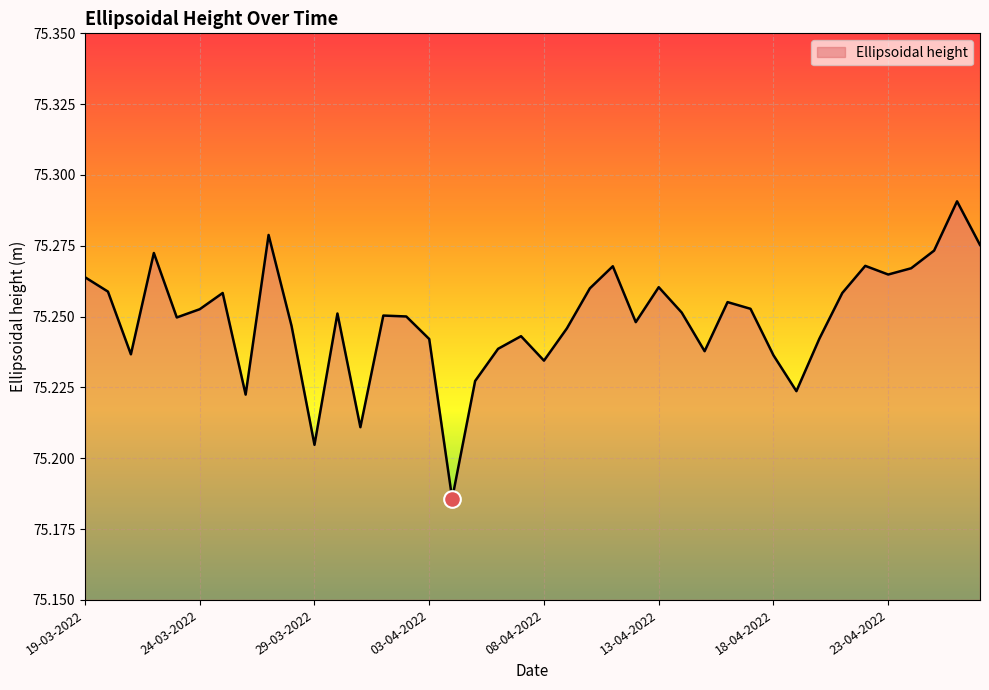

Reading left to right, transcribe all the data shown in this chart.

75.3	75.3	75.2	75.3	75.2	75.3	75.3	75.2	75.3	75.2	75.2	75.3	75.2	75.3	75.3	75.2	75.2	75.2	75.2	75.2	75.2	75.2	75.3	75.3	75.2	75.3	75.3	75.2	75.3	75.3	75.2	75.2	75.2	75.3	75.3	75.3	75.3	75.3	75.3	75.3